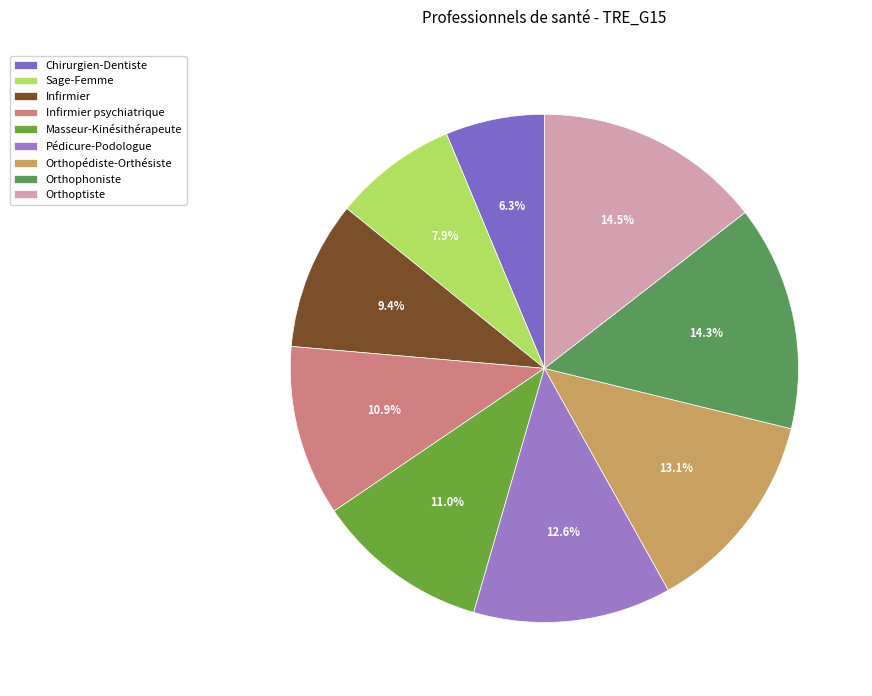

Is it true that Masseur-Kinésithérapeute is 11% of the pie?

True